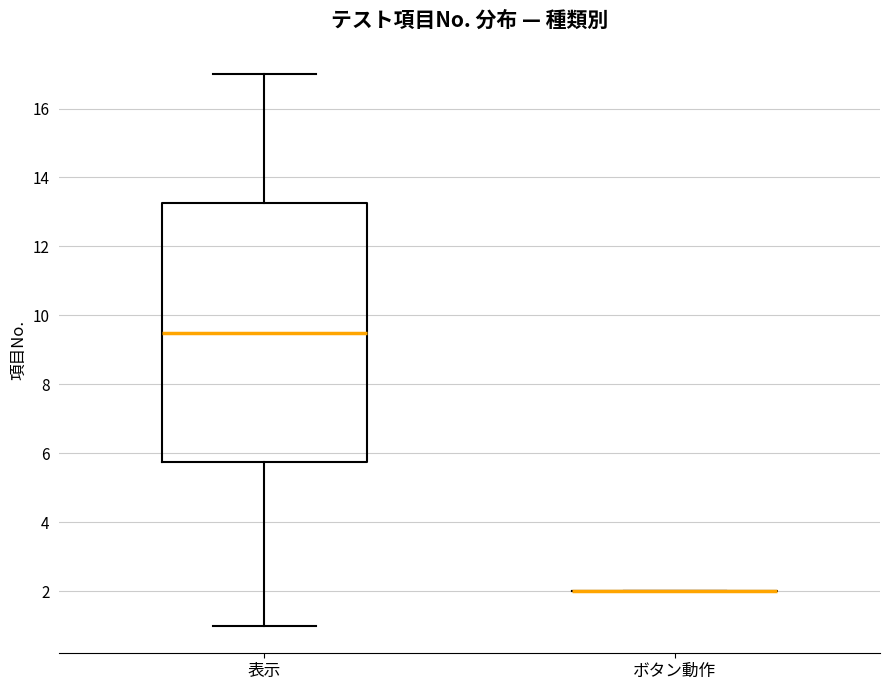

Reading left to right, read every box against the y-axis: the position of its median line, the range the box covers, and the ends of its whiskers. The values are not printed on the chart, so give them approximately, as read against the axis.

表示: median 9.6, box 5.8 to 13.2, whiskers 1.0 to 17.0
ボタン動作: box collapsed to a line at 2.0, whiskers 2.0 to 2.0